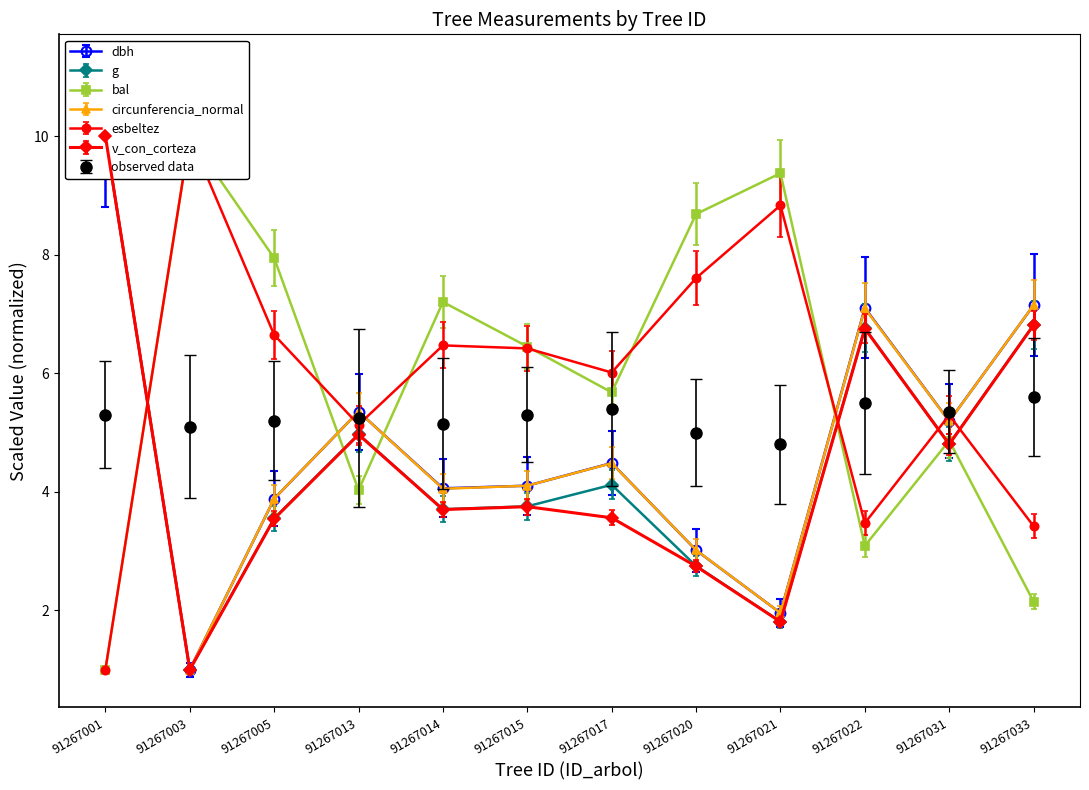

What is the value of the esbeltez point at the 6th from the left?

6.4